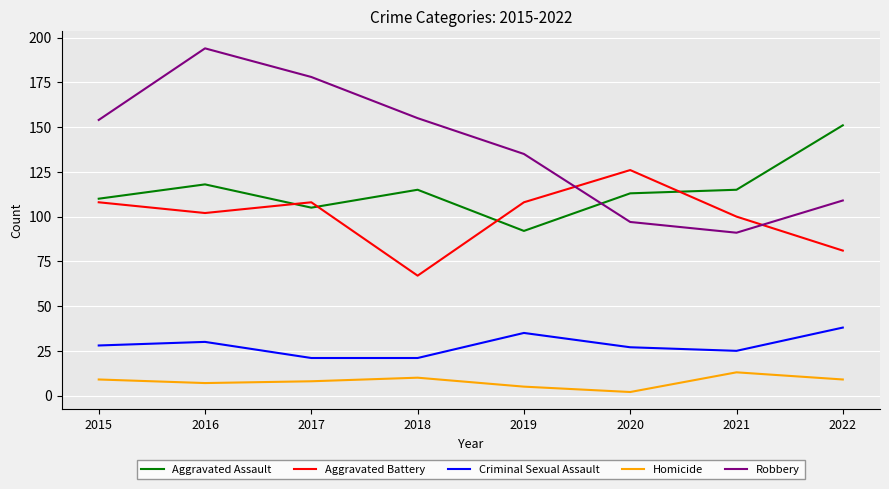

At which label is Robbery closest to 142?

2019